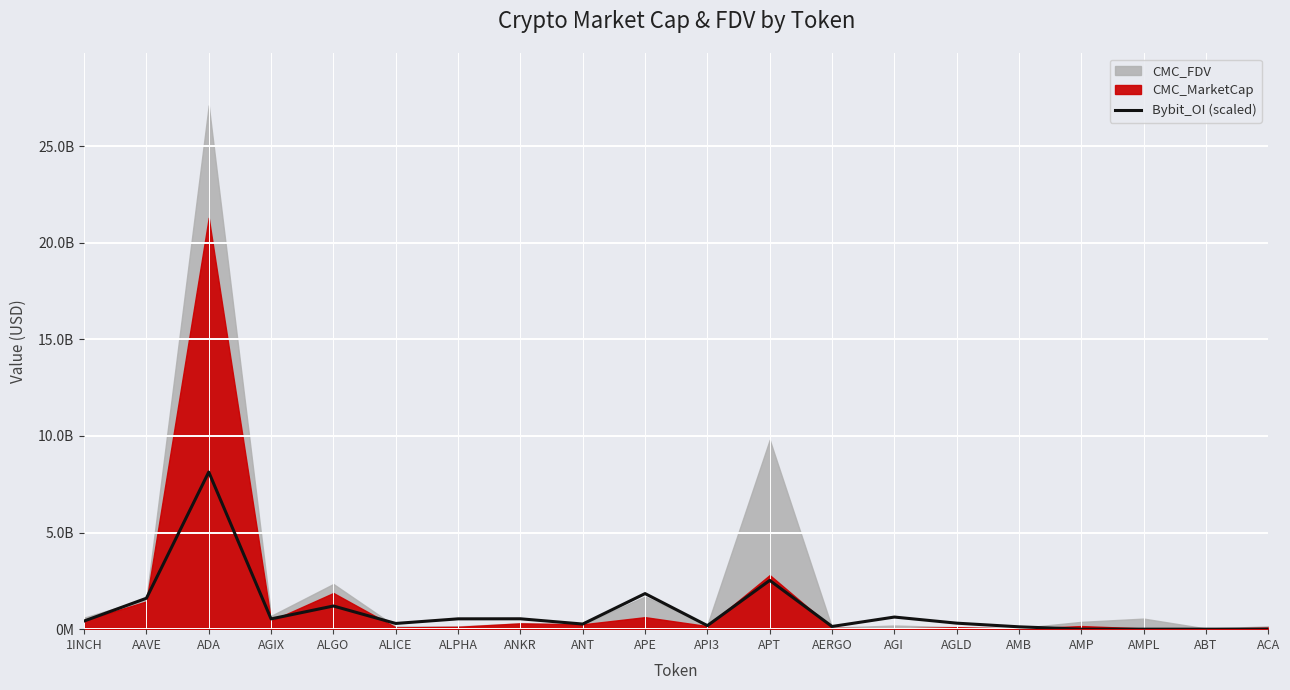

Reading left to right, list all the values displayed in this chart.

420537191.9	1600220186.6	8131446442.3	531096879.6	1198884825.2	295854471.4	534334894.8	537286645.7	265279219.9	1841328120.8	183475530.7	2524836975.8	139408981.3	627026193.1	310585117.9	121676846.5	0.0	0.0	0.0	0.0